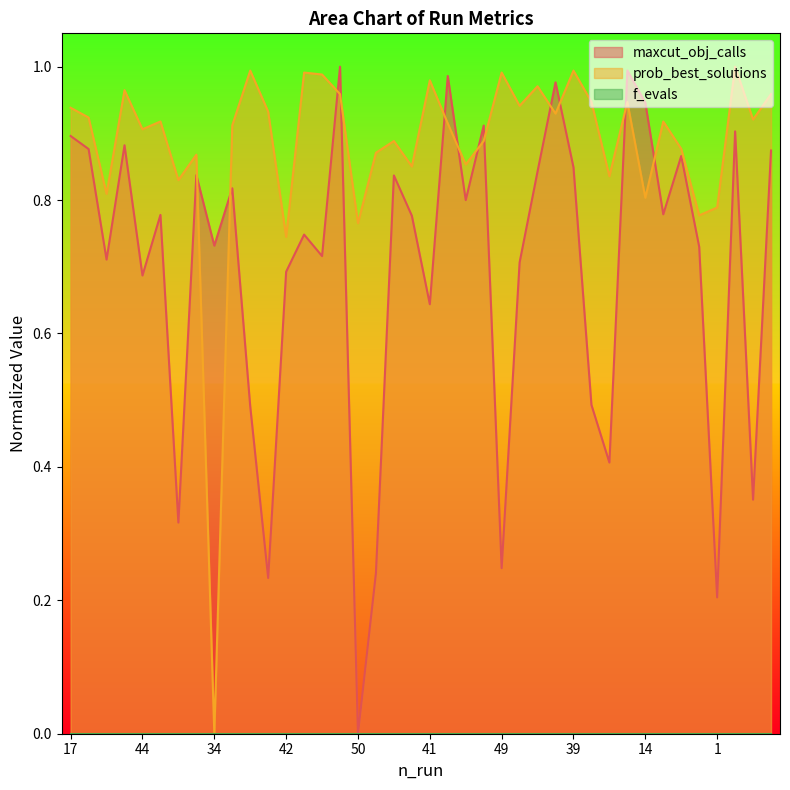

Rank the categories by prob_best_solutions value from lowest to highest.

34, 42, 50, 35, 1, 14, 28, 26, 25, 30, 12, 10, 2, 7, 40, 22, 44, 48, 32, 8, 47, 6, 13, 45, 46, 17, 31, 43, 9, 19, 3, 23, 4, 41, 16, 11, 49, 24, 39, 27